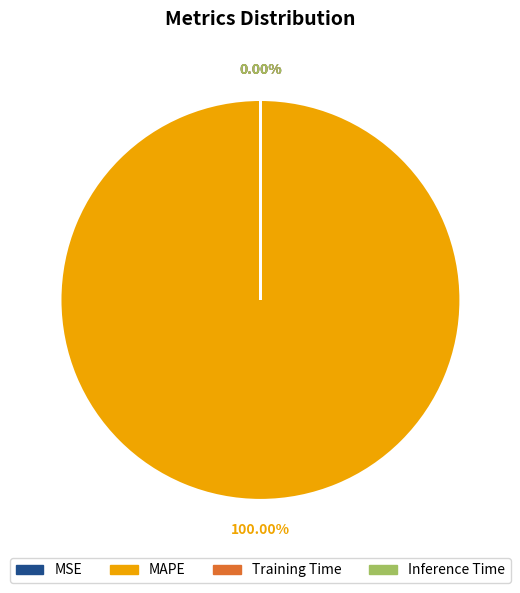

Does any single category account for the majority?

Yes